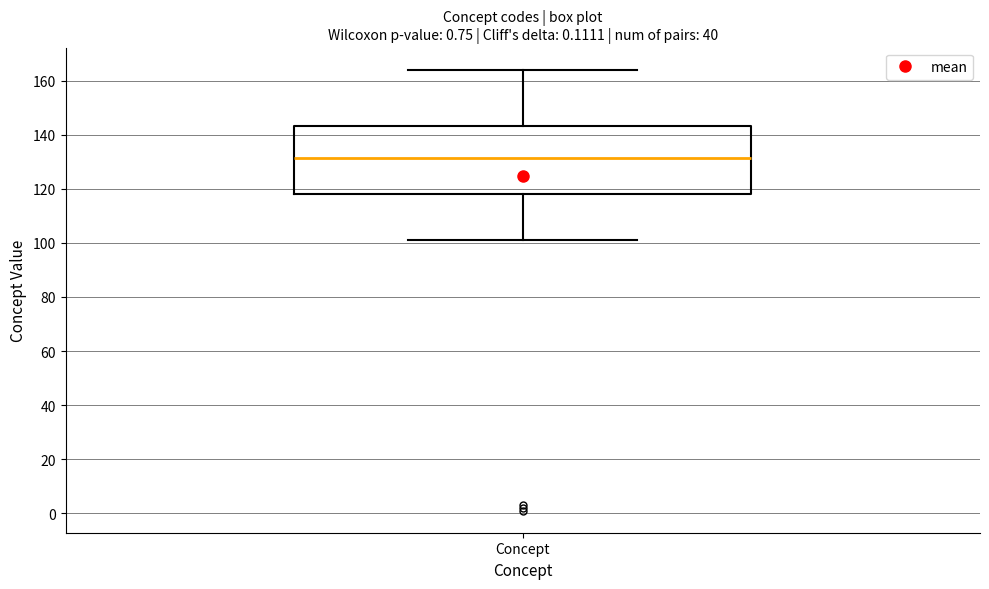

Read this box plot against the y-axis: the position of the median line, the range covered by the box, and the ends of both whiskers. The values are not printed on the chart, so give them approximately, as read against the axis.

median 132, box 118 to 144, whiskers 102 to 164